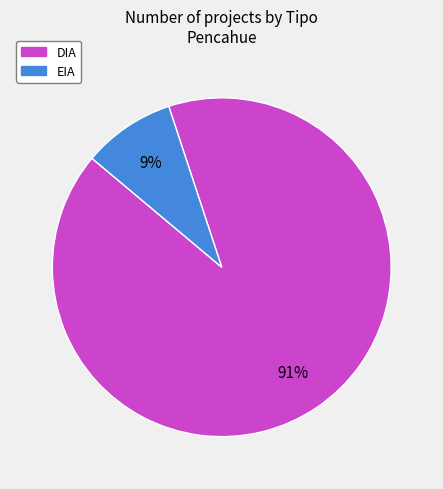

What is the ratio of the value at EIA to the value at DIA?

0.1